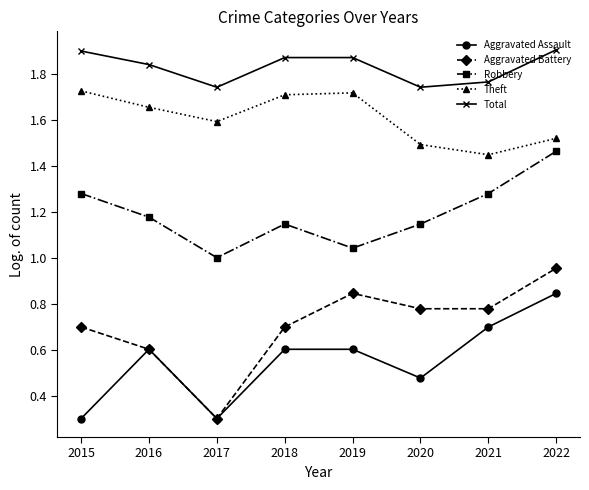

Which series has the largest total across all categories?

Total